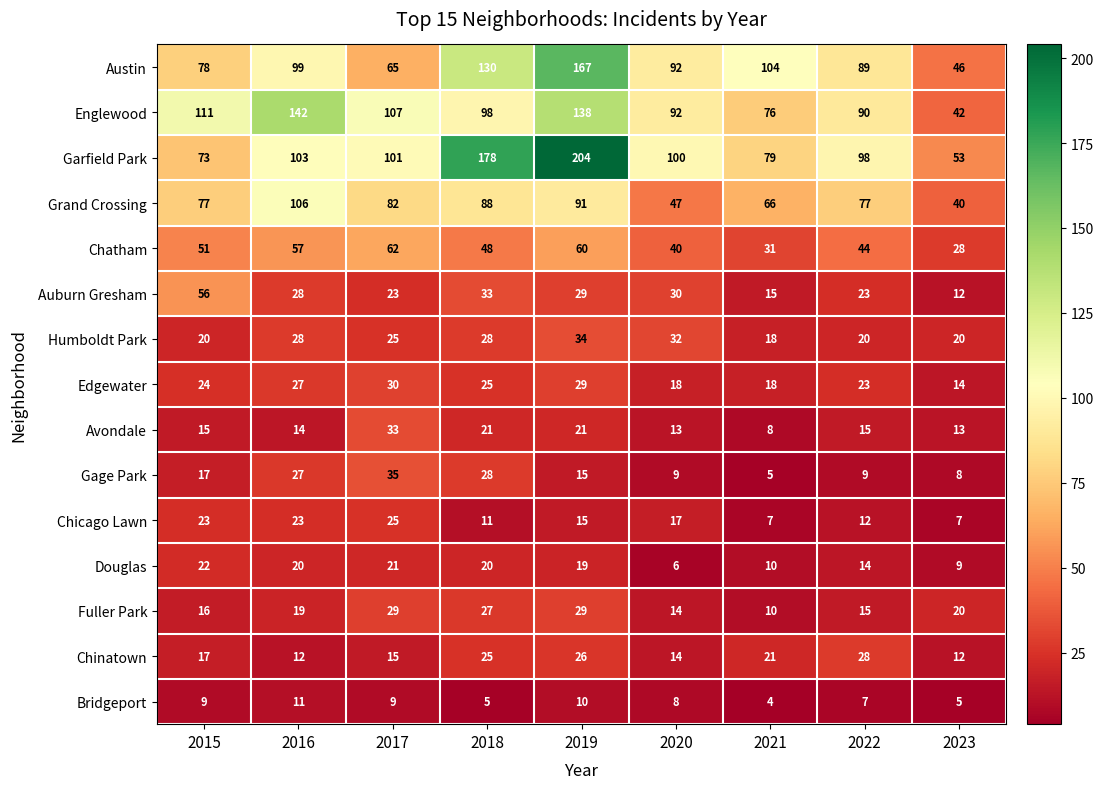

True or false: Humboldt Park has a value of 25 at 2017.

True